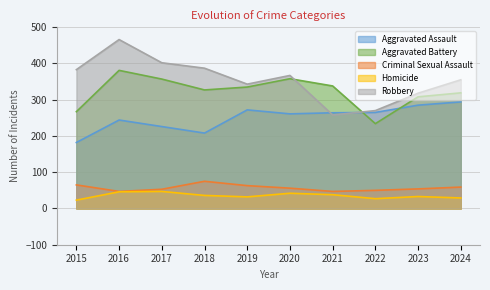

What are all the series names shown in the legend?

Aggravated Assault, Aggravated Battery, Criminal Sexual Assault, Homicide, Robbery